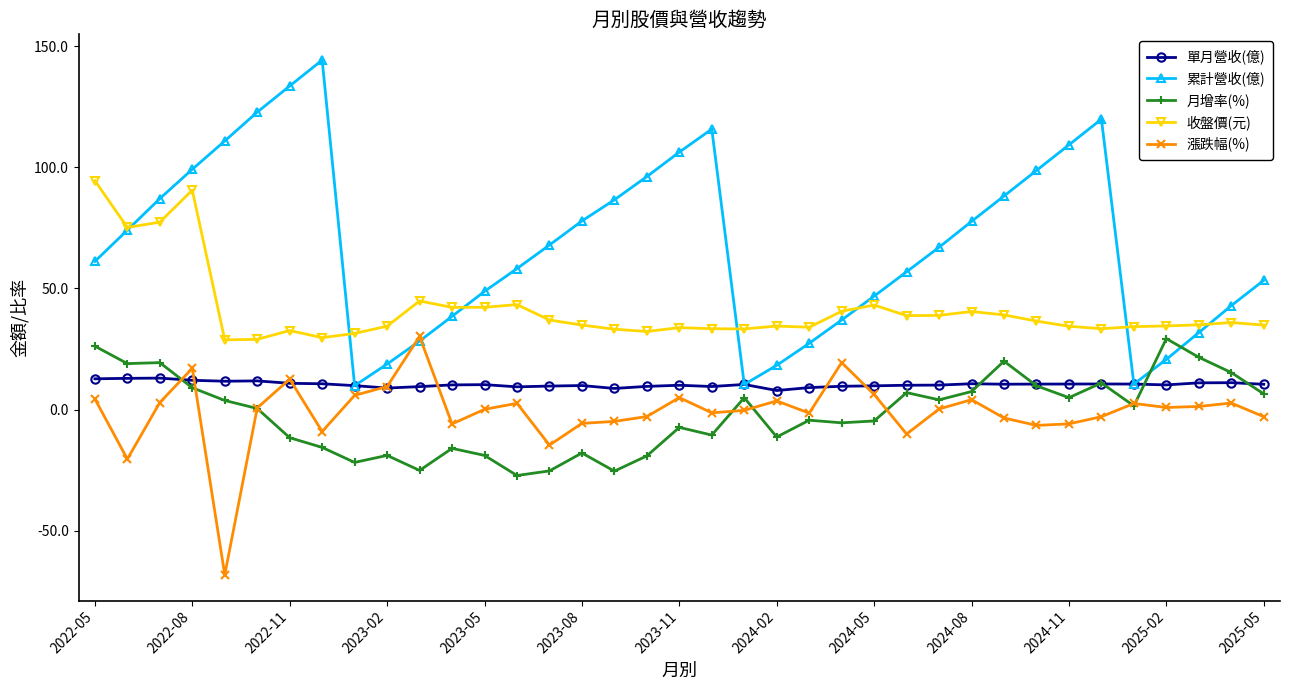

True or false: 月增率(%) has more than 2 points higher than both neighbors.

True